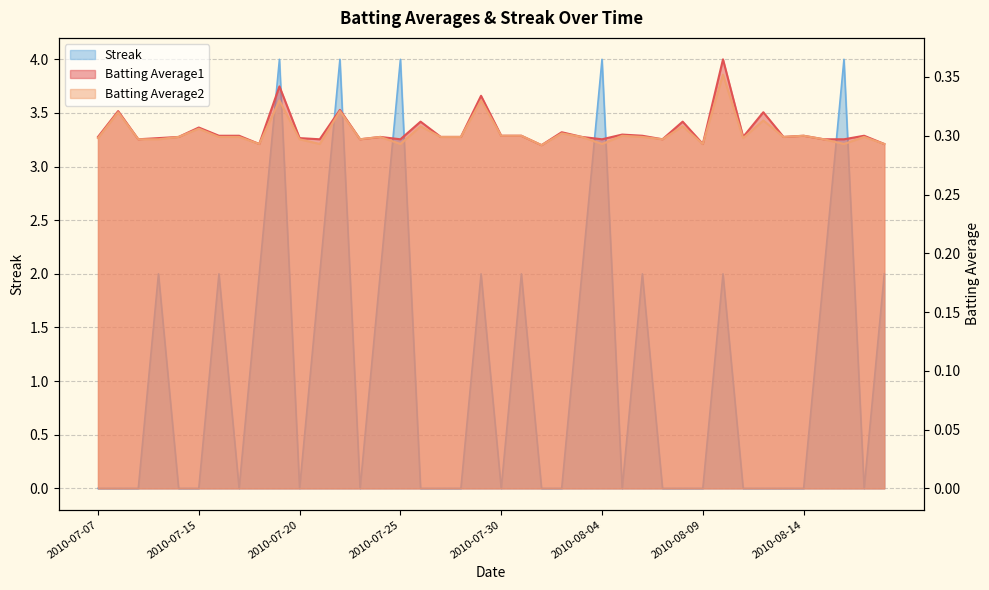

The Batting Average2 series shows 0.3 at 2010-08-11. True or false?

True